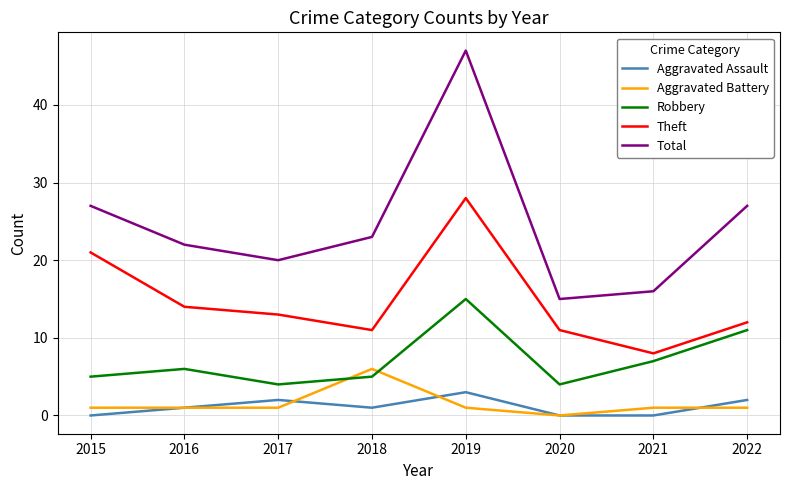

Is the value of Theft at 2021 greater than the value of Aggravated Battery at 2015?

Yes